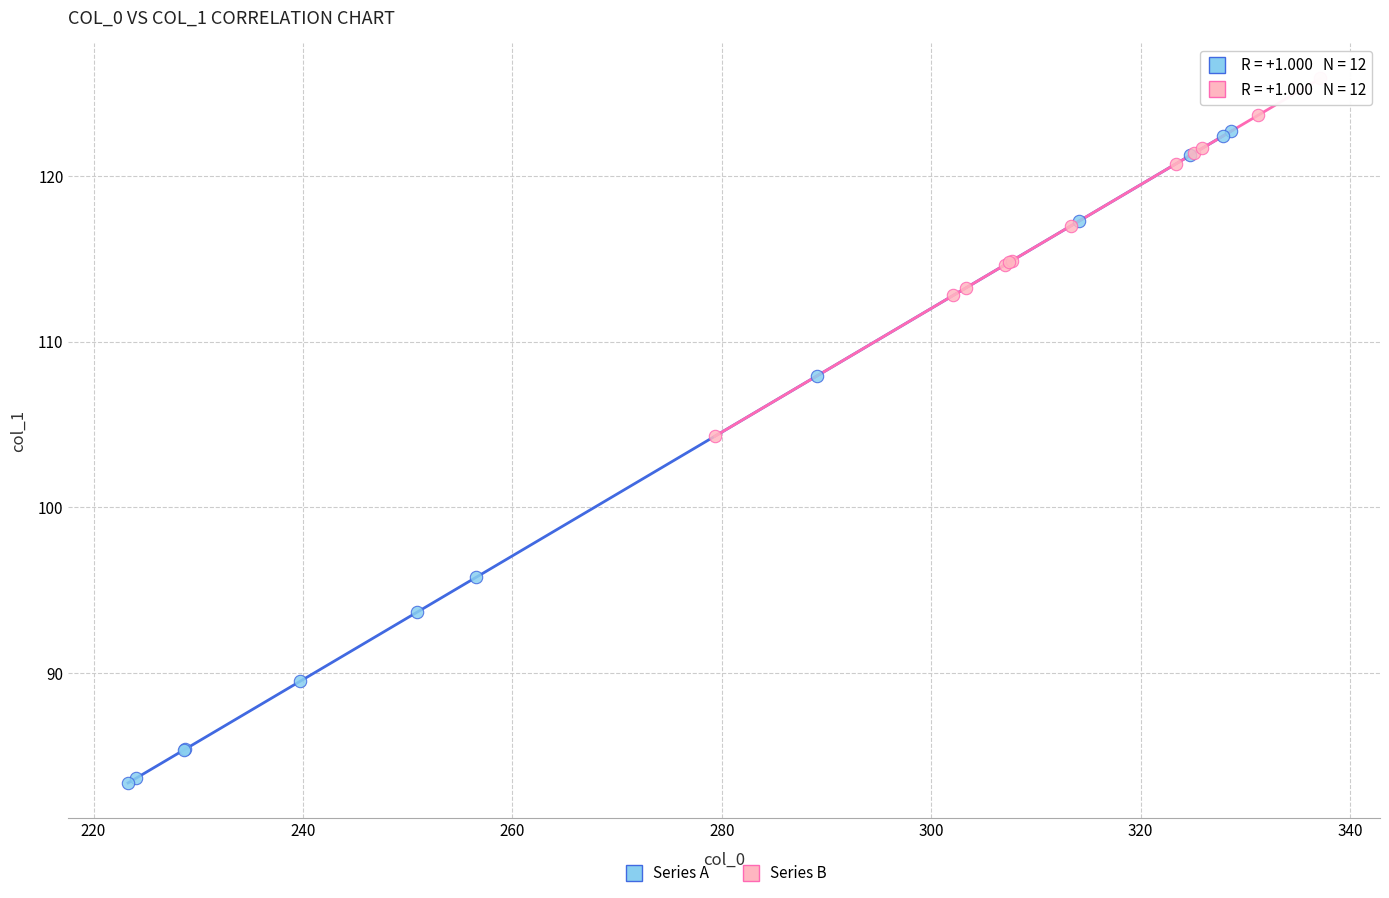

What are all the series names shown in the legend?

Series A, Series B